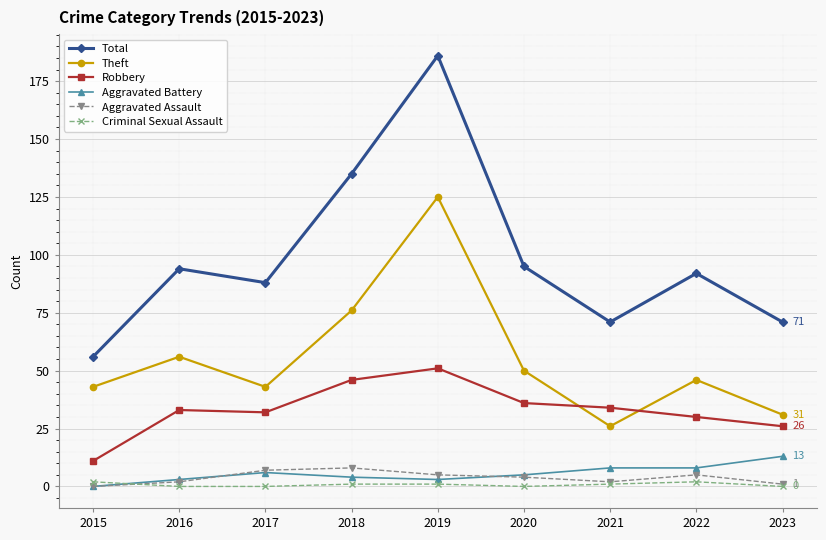

In Aggravated Assault, how many points are lower than both neighbors (excluding endpoints)?

1